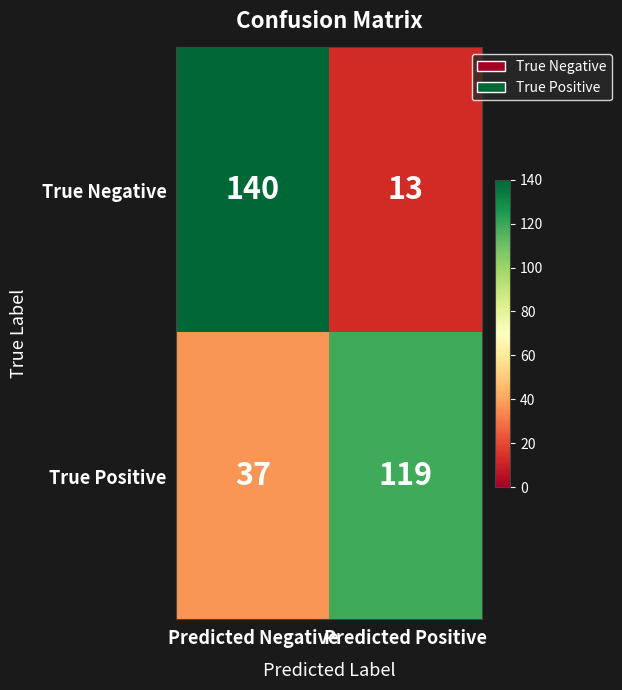

Between Predicted Negative and Predicted Positive, which series saw the biggest shift?

True Negative